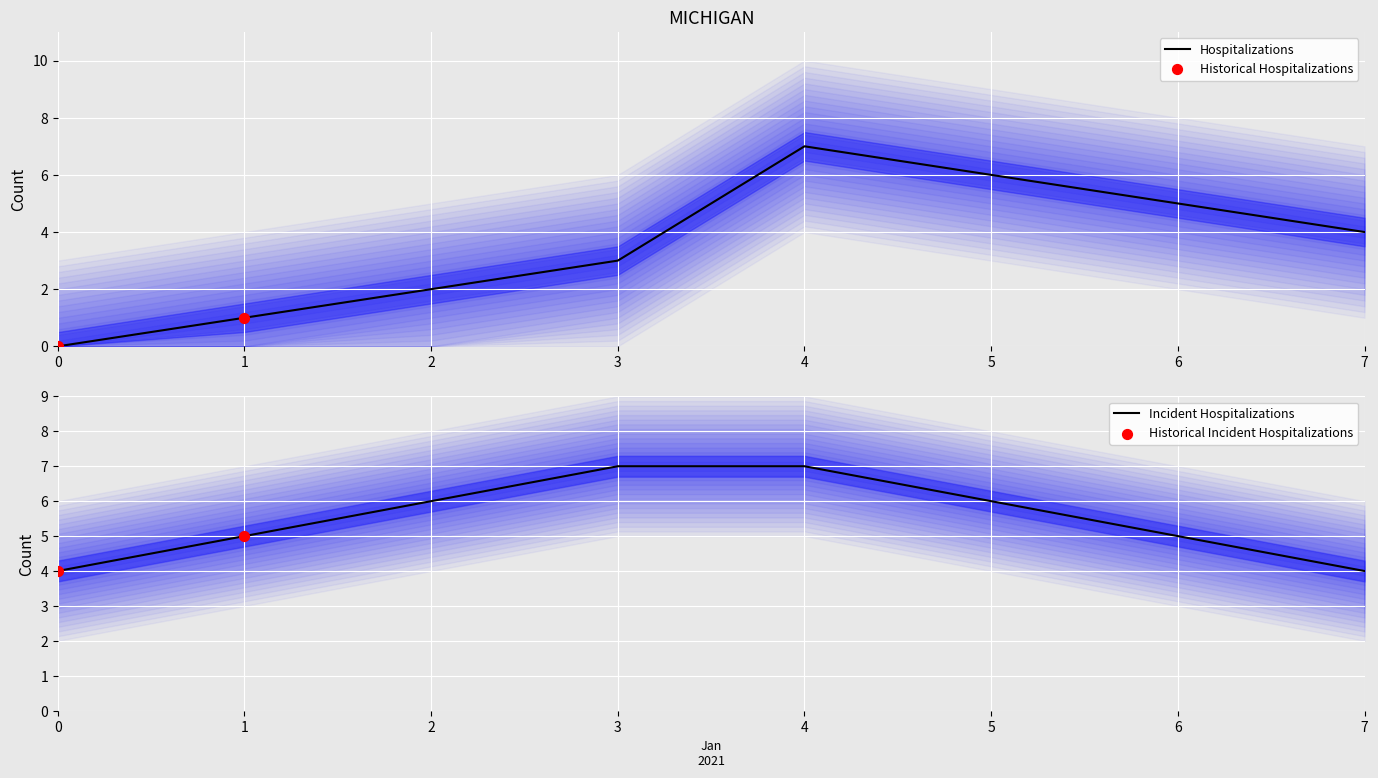

The value of Hospitalizations at 6 is 9. True or false?

False